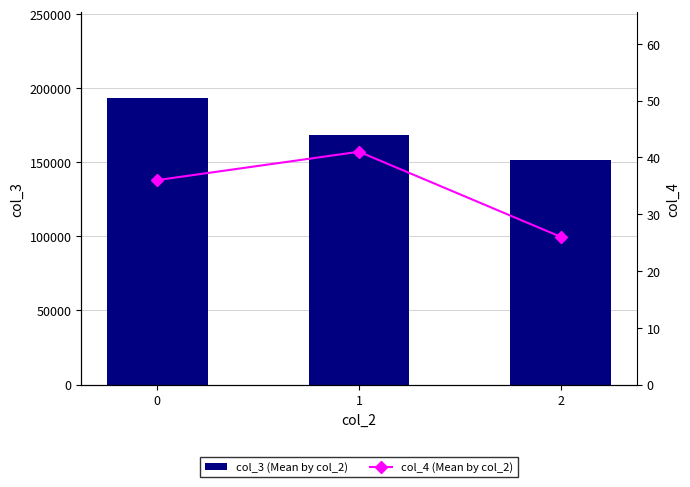

List the labels in order of col_3 (Mean by col_2) value, largest first.

0, 1, 2